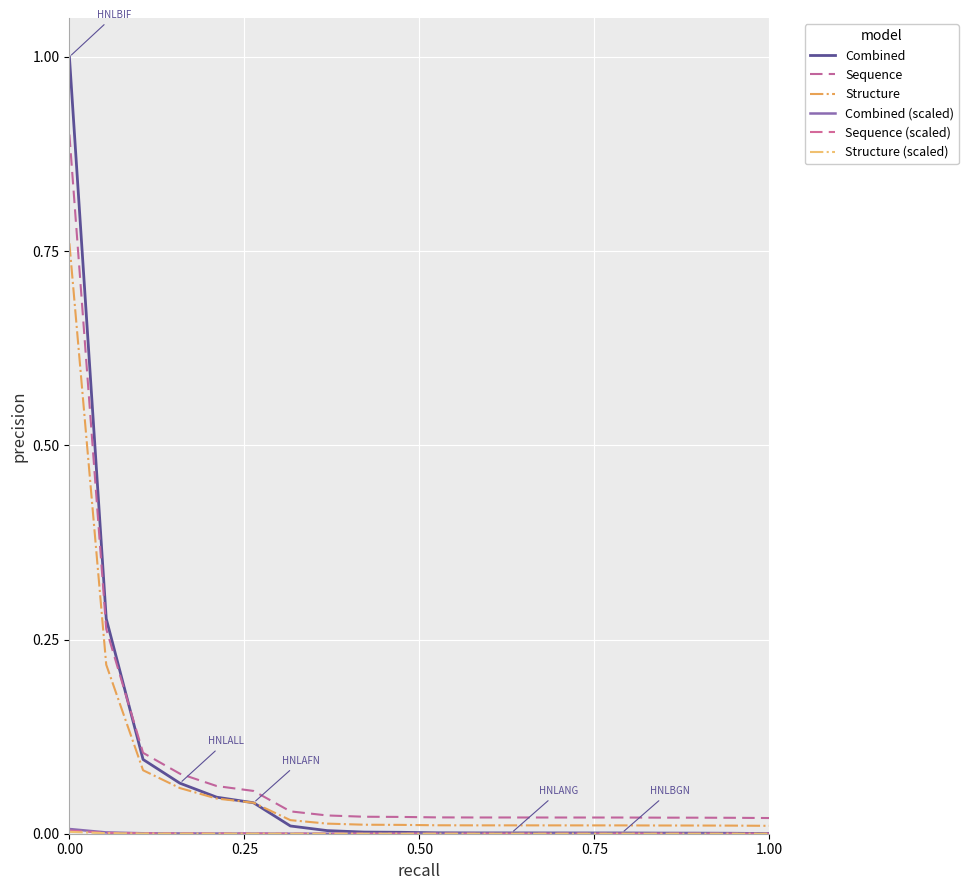

How many lines are shown in the chart?

6